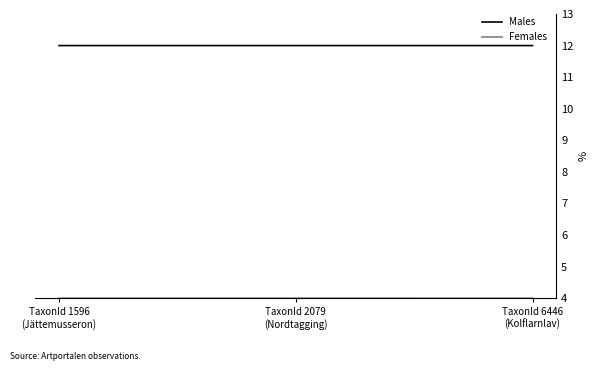

At how many categories does at least one series exceed 5?

3